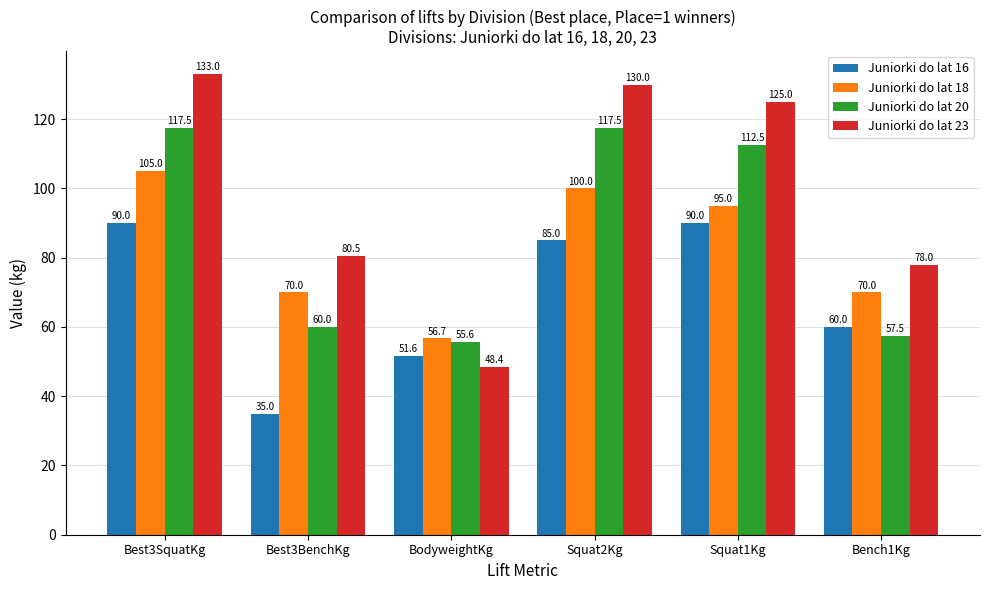

Reading left to right, list all the values displayed in this chart.

Juniorki do lat 16: Best3SquatKg=90.0	Best3BenchKg=35.0	BodyweightKg=51.6	Squat2Kg=85.0	Squat1Kg=90.0	Bench1Kg=60.0
Juniorki do lat 18: Best3SquatKg=105.0	Best3BenchKg=70.0	BodyweightKg=56.7	Squat2Kg=100.0	Squat1Kg=95.0	Bench1Kg=70.0
Juniorki do lat 20: Best3SquatKg=117.5	Best3BenchKg=60.0	BodyweightKg=55.6	Squat2Kg=117.5	Squat1Kg=112.5	Bench1Kg=57.5
Juniorki do lat 23: Best3SquatKg=133.0	Best3BenchKg=80.5	BodyweightKg=48.4	Squat2Kg=130.0	Squat1Kg=125.0	Bench1Kg=78.0